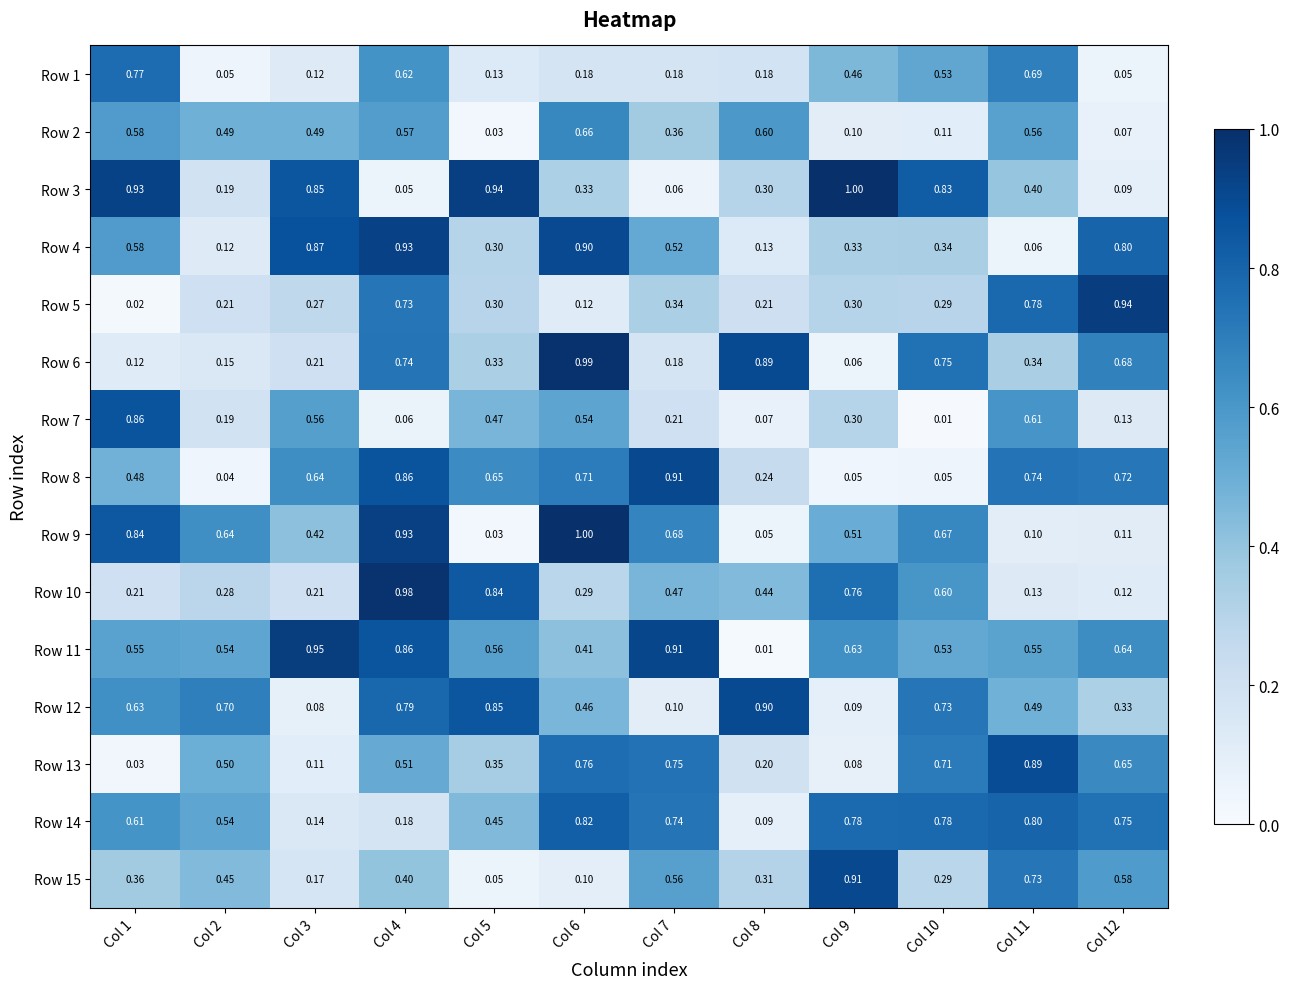

Is the value of Row 3 at Col 4 greater than the value of Row 2 at Col 11?

No